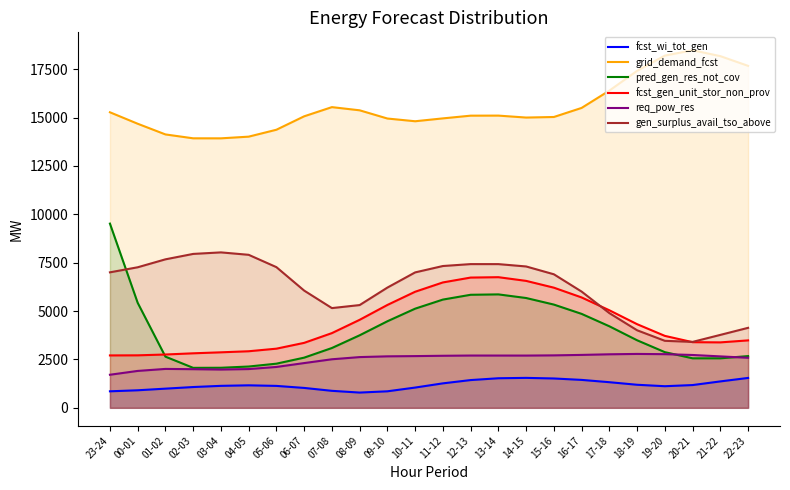

Reading left to right, what are all the values shown in this chart?

fcst_wi_tot_gen: 23-24=853.5	00-01=906.7	01-02=990.9	02-03=1074.4	03-04=1135.9	04-05=1162.7	05-06=1133.0	06-07=1028.2	07-08=878.3	08-09=788.3	09-10=853.7	10-11=1047.1	11-12=1264.5	12-13=1434.1	13-14=1528.1	14-15=1547.5	15-16=1516.5	16-17=1442.9	17-18=1324.2	18-19=1191.6	19-20=1116.9	20-21=1176.4	21-22=1365.2	22-23=1544.3
grid_demand_fcst: 23-24=15270.2	00-01=14677.9	01-02=14126.0	02-03=13925.3	03-04=13924.0	04-05=14011.0	05-06=14368.2	06-07=15062.0	07-08=15536.5	08-09=15371.9	09-10=14947.6	10-11=14806.7	11-12=14954.9	12-13=15095.4	13-14=15098.5	14-15=14997.9	15-16=15026.8	16-17=15495.5	17-18=16389.5	18-19=17411.7	19-20=18198.3	20-21=18476.9	21-22=18170.5	22-23=17668.7
pred_gen_res_not_cov: 23-24=9518.1	00-01=5426.2	01-02=2644.2	02-03=2065.9	03-04=2070.2	04-05=2134.1	05-06=2281.4	06-07=2593.0	07-08=3090.7	08-09=3747.8	09-10=4472.6	10-11=5123.5	11-12=5592.9	12-13=5841.0	13-14=5861.1	14-15=5674.0	15-16=5334.5	16-17=4854.3	17-18=4212.9	18-19=3490.2	19-20=2876.6	20-21=2558.2	21-22=2558.3	22-23=2673.3
fcst_gen_unit_stor_non_prov: 23-24=2707.9	00-01=2712.5	01-02=2754.9	02-03=2816.9	03-04=2868.1	04-05=2923.0	05-06=3056.6	06-07=3356.8	07-08=3860.3	08-09=4547.5	09-10=5315.2	10-11=5997.7	11-12=6478.9	12-13=6730.3	13-14=6750.1	14-15=6558.8	15-16=6208.2	16-17=5703.2	17-18=5039.9	18-19=4321.6	19-20=3717.4	20-21=3392.5	21-22=3381.4	22-23=3484.3
req_pow_res: 23-24=1709.2	00-01=1906.7	01-02=2010.3	02-03=1996.5	03-04=1978.2	04-05=2002.6	05-06=2112.2	06-07=2312.3	07-08=2508.8	08-09=2621.7	09-10=2660.6	10-11=2672.9	11-12=2689.7	12-13=2701.7	13-14=2701.0	14-15=2700.0	15-16=2710.6	16-17=2734.3	17-18=2766.2	18-19=2784.9	19-20=2772.7	20-21=2730.6	21-22=2657.5	22-23=2585.9
gen_surplus_avail_tso_above: 23-24=7000.9	00-01=7261.8	01-02=7672.2	02-03=7952.2	03-04=8031.2	04-05=7906.0	05-06=7268.8	06-07=6057.1	07-08=5153.0	08-09=5309.4	09-10=6212.6	10-11=6997.1	11-12=7327.0	12-13=7426.0	13-14=7425.2	14-15=7304.0	15-16=6899.8	16-17=6005.5	17-18=4893.3	18-19=4006.9	19-20=3462.3	20-21=3406.8	21-22=3768.7	22-23=4133.1